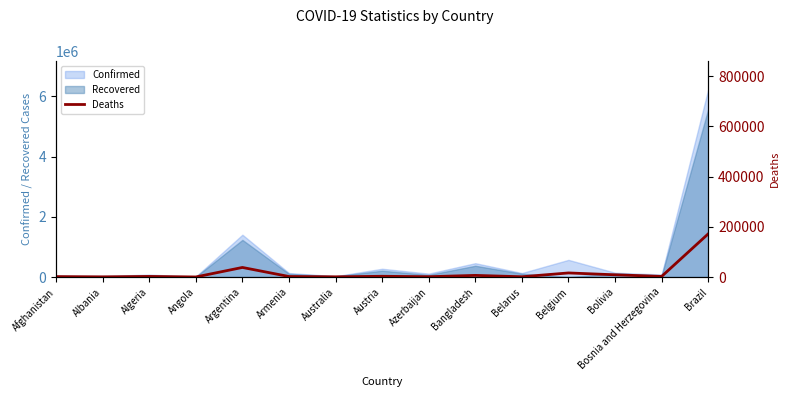

The value at Belarus is 1499. True or false?

False